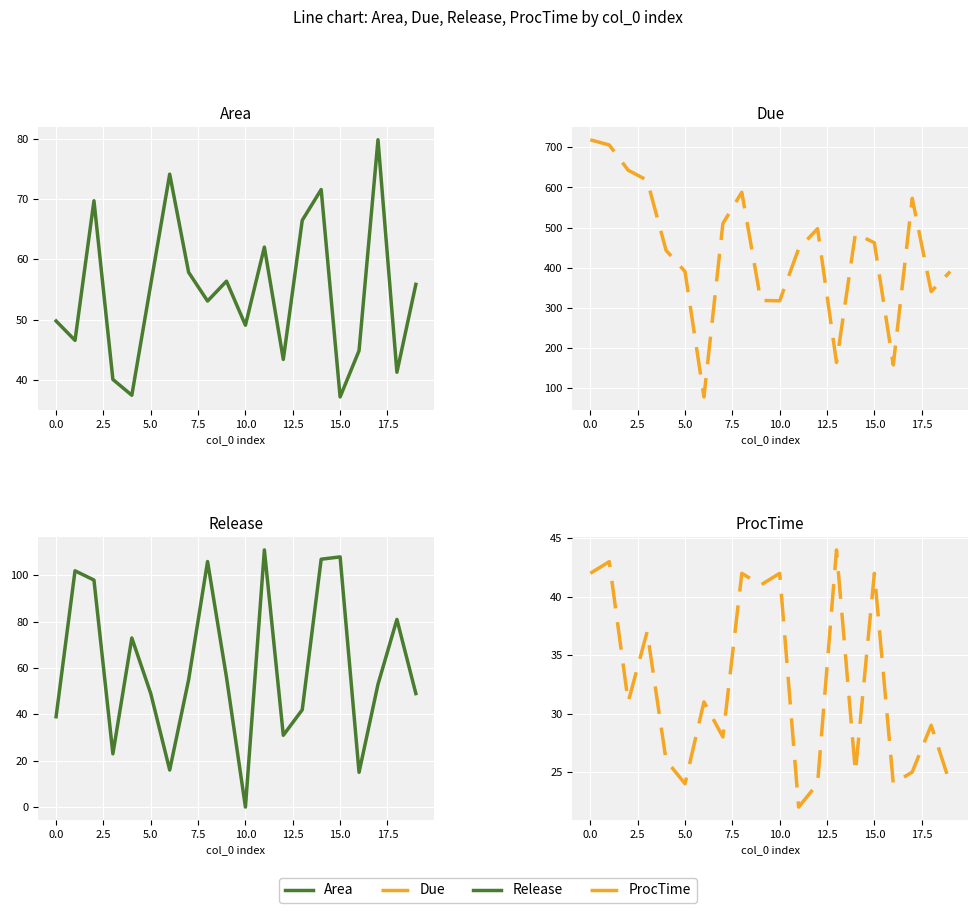

True or false: Area has a value of 62.0 at 11.

True